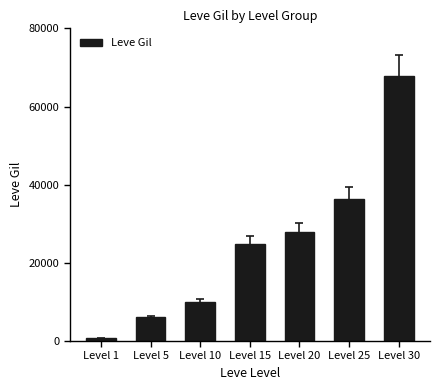

What is the minimum value shown in the chart?

690